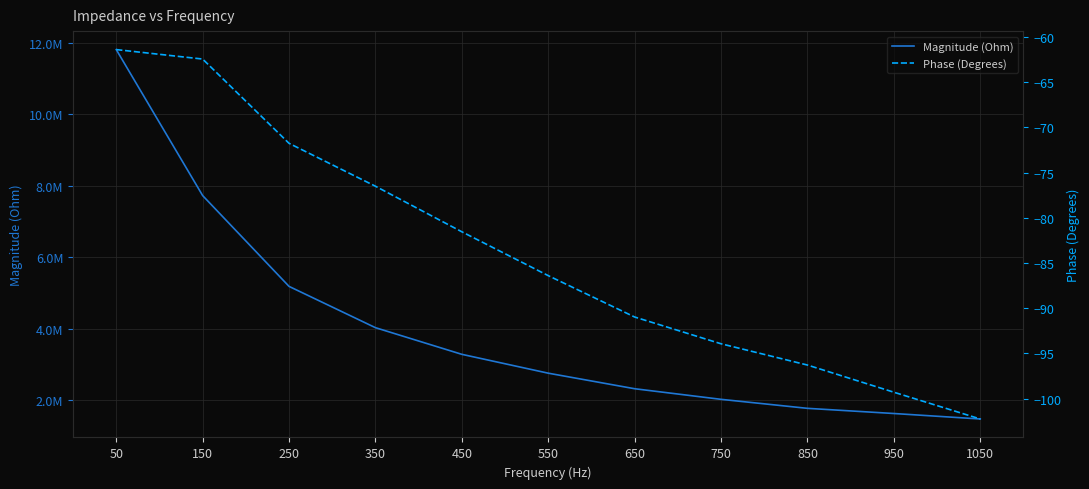

Which series has the largest range (max minus min)?

Magnitude (Ohm)